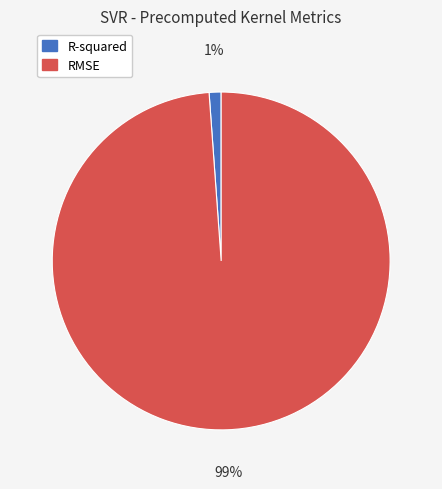

Which has a higher value, R-squared or RMSE?

RMSE